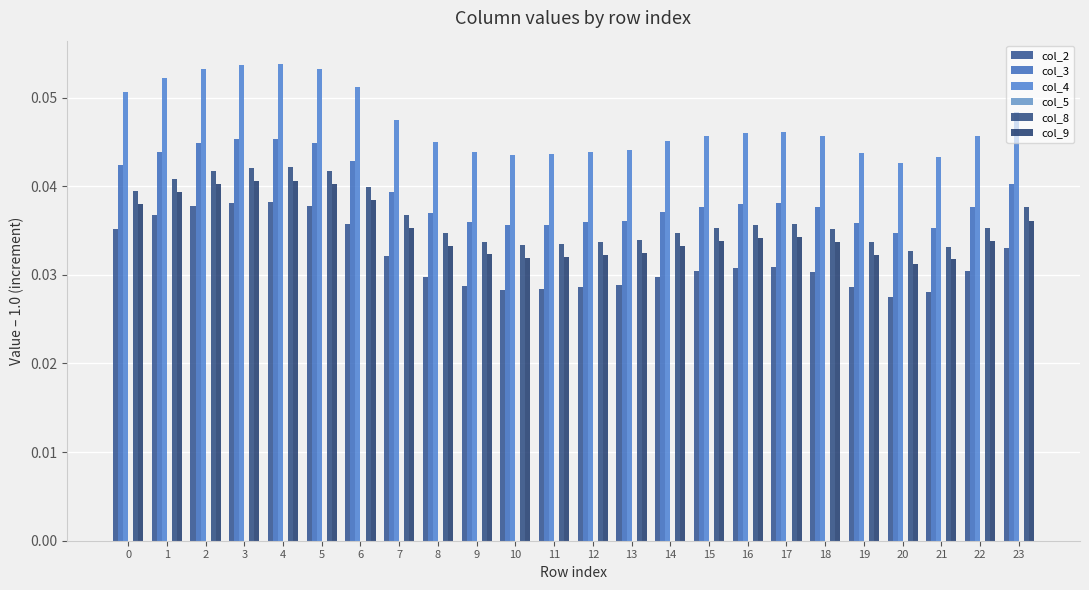

List the series in order of their peak value, lowest first.

col_2, col_9, col_8, col_3, col_4